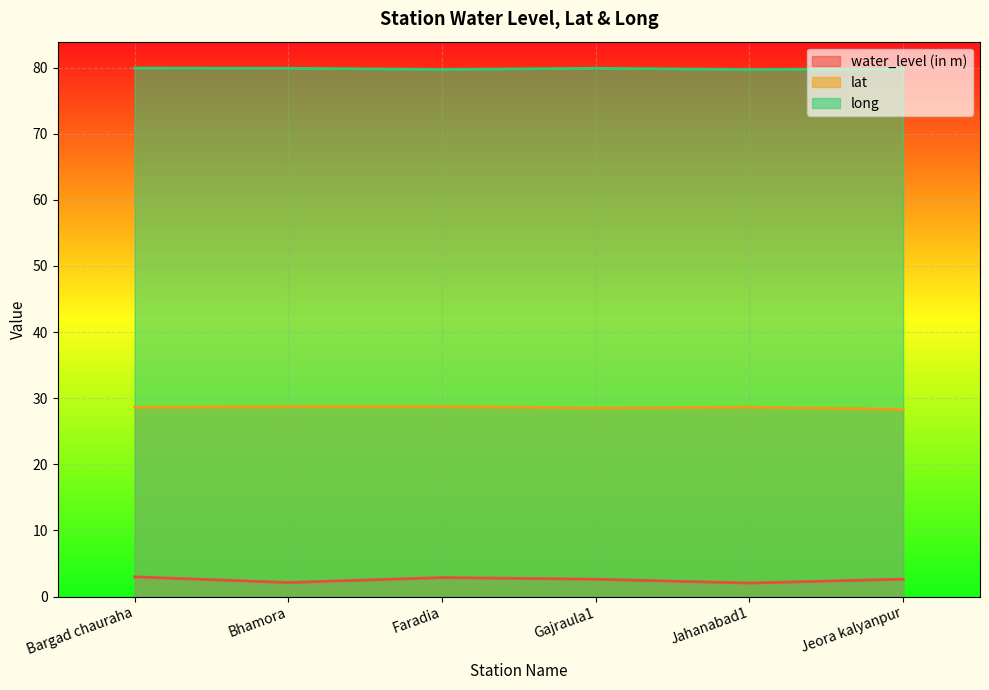

True or false: water_level (in m) has a value of 4.3 at Jeora kalyanpur.

False